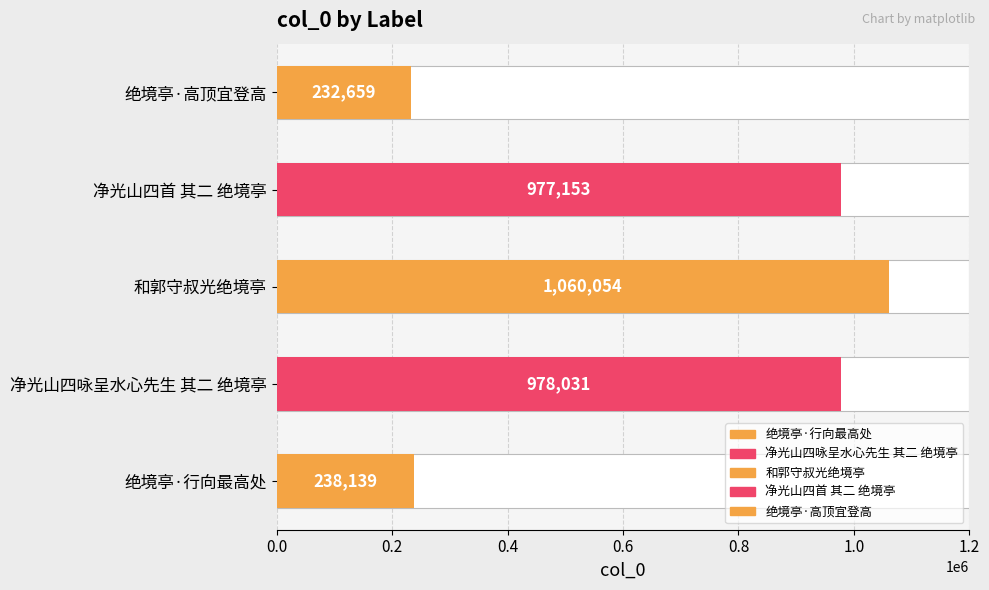

Which has a higher value, 和郭守叔光绝境亭 or 净光山四咏呈水心先生 其二 绝境亭?

和郭守叔光绝境亭